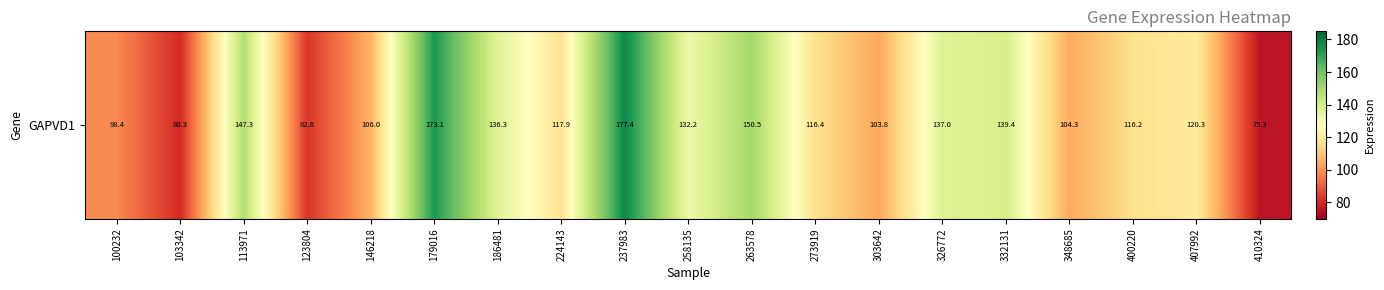

Between 146218 and 123804, which is larger?

146218